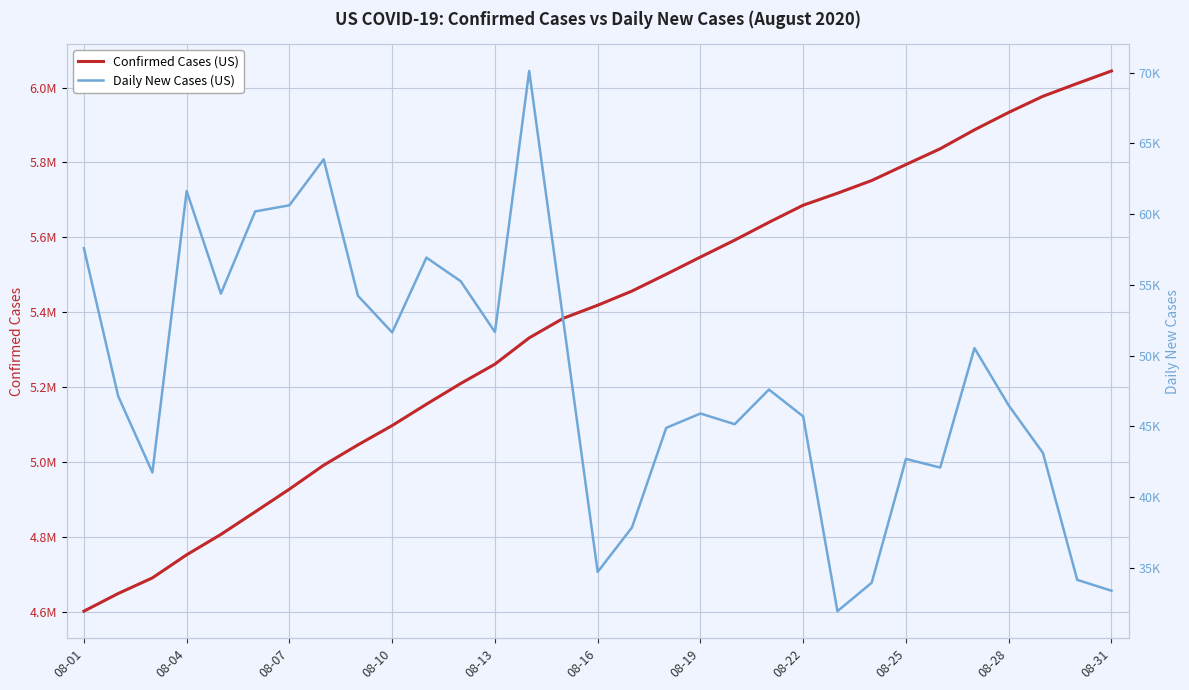

Which series changed the most between 08-19 and 16?

Confirmed Cases (US)